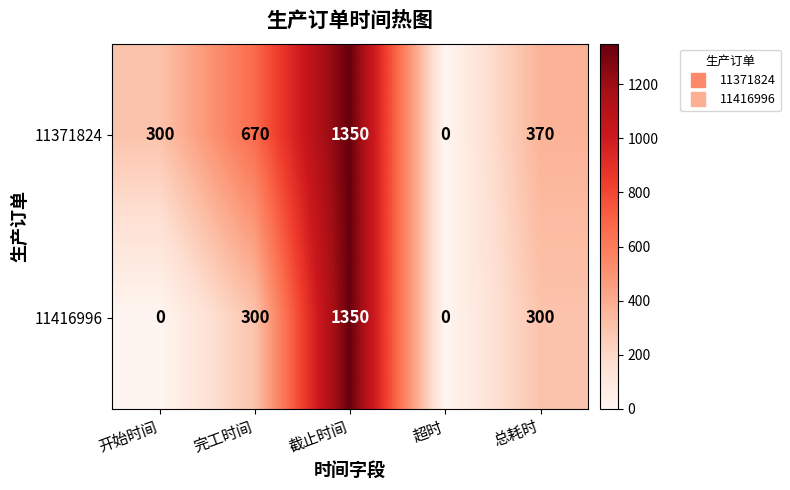

At how many categories does at least one series exceed 722?

1